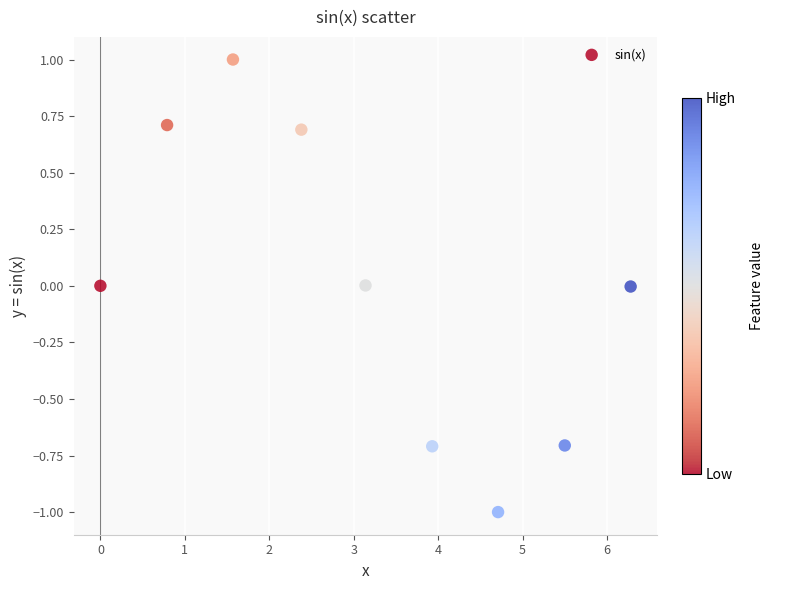

What is the range of X values (max minus min)?

6.3